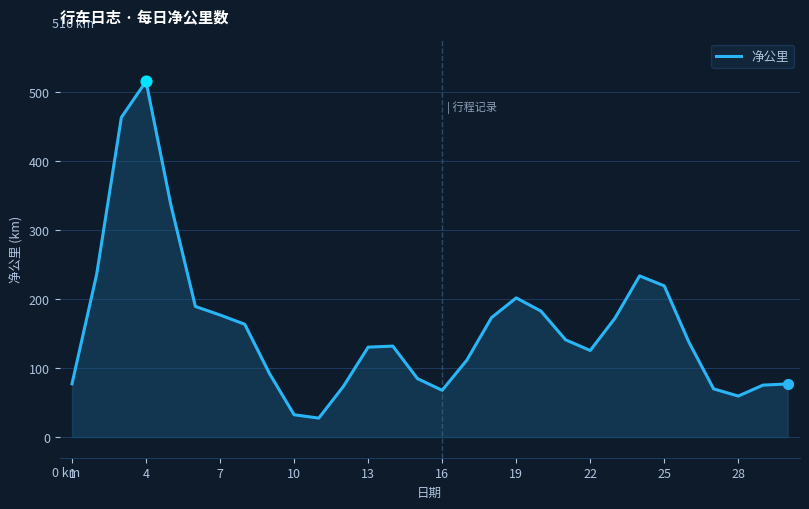

What is the difference between the maximum and minimum values?

488.5